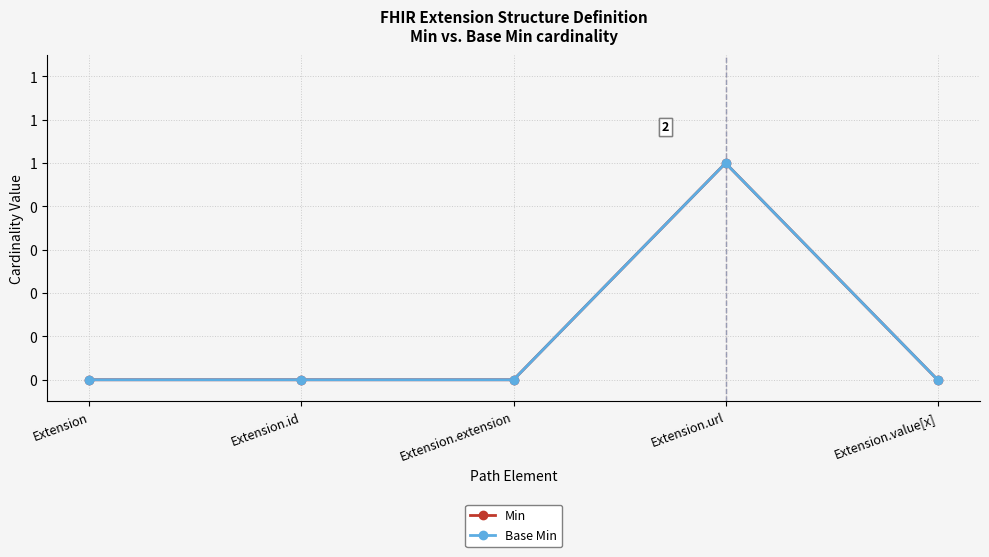

True or false: Min and Base Min intersect in this chart.

False